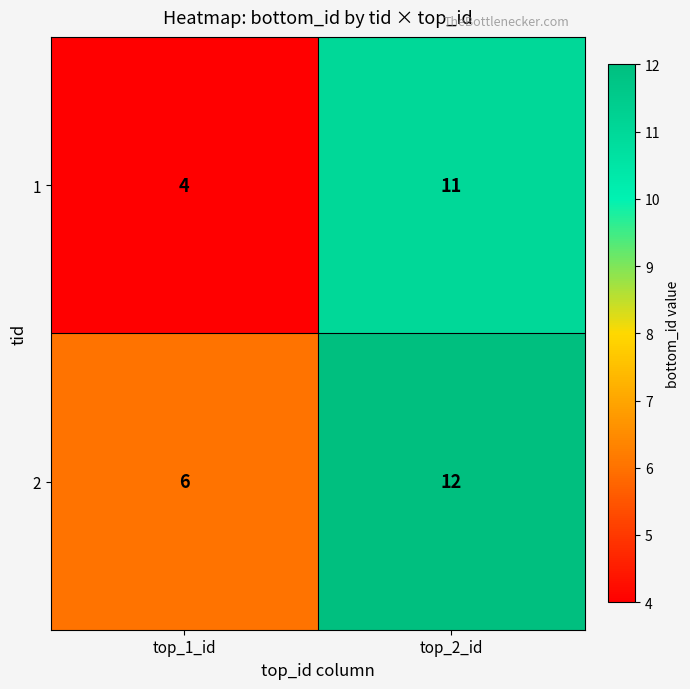

What is the average value of the 2 series?

9